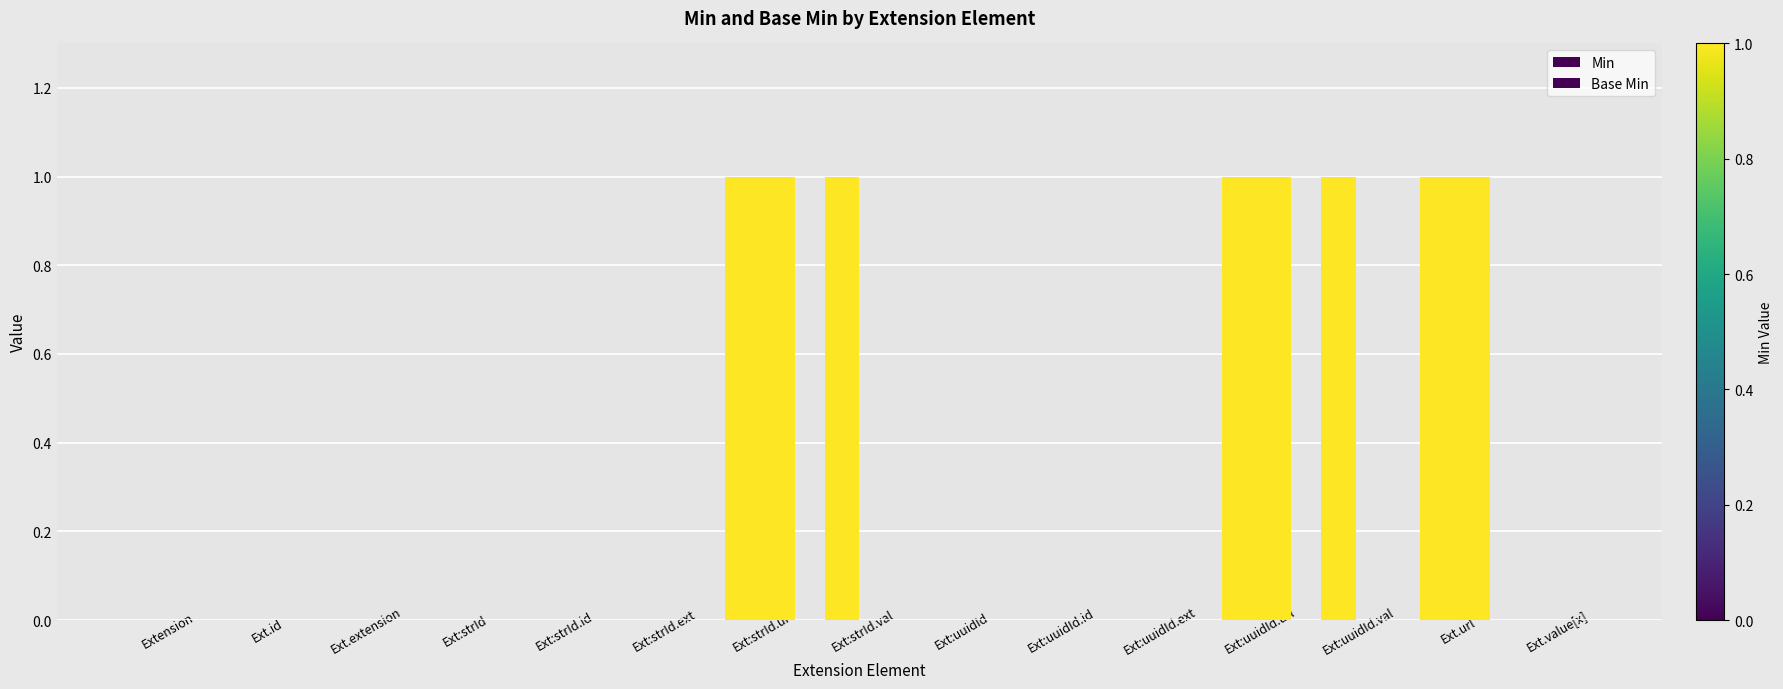

Does the chart contain stacked bars?

No